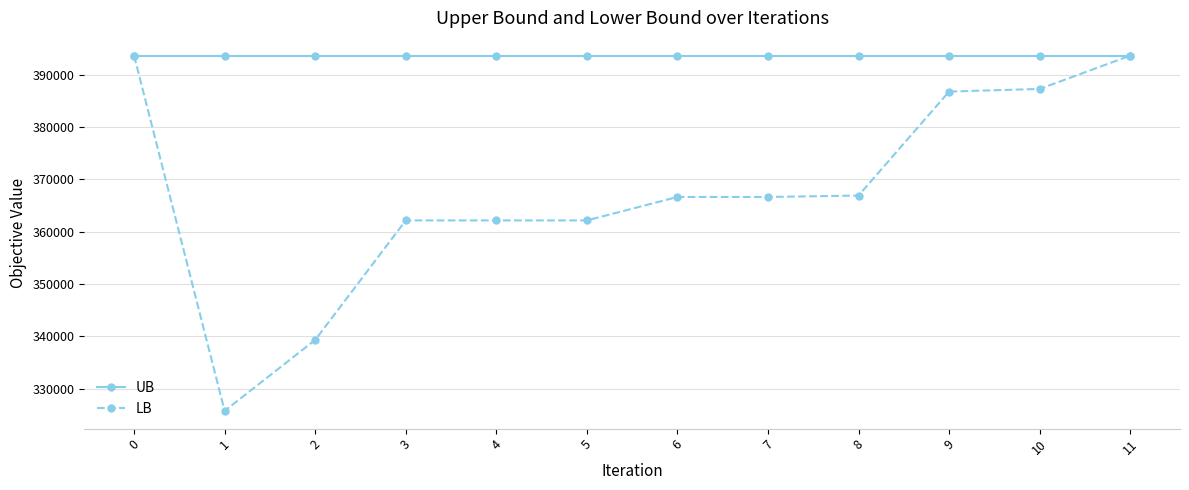

What is the difference between the LB values at 6 and 0?

27035.0